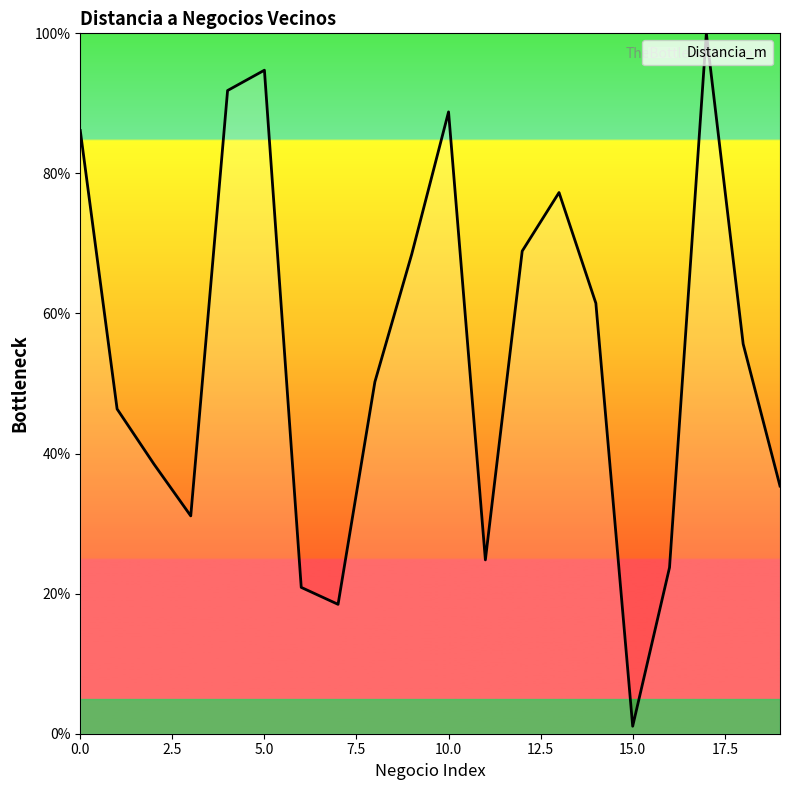

What is the maximum value shown in the chart?

100.0